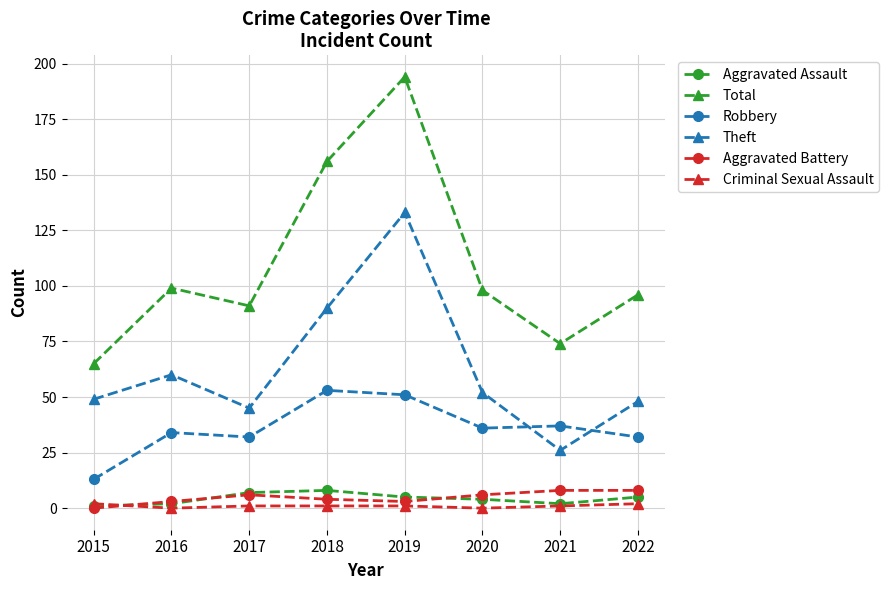

What is the difference between the maximum and minimum values in the Theft series?

107